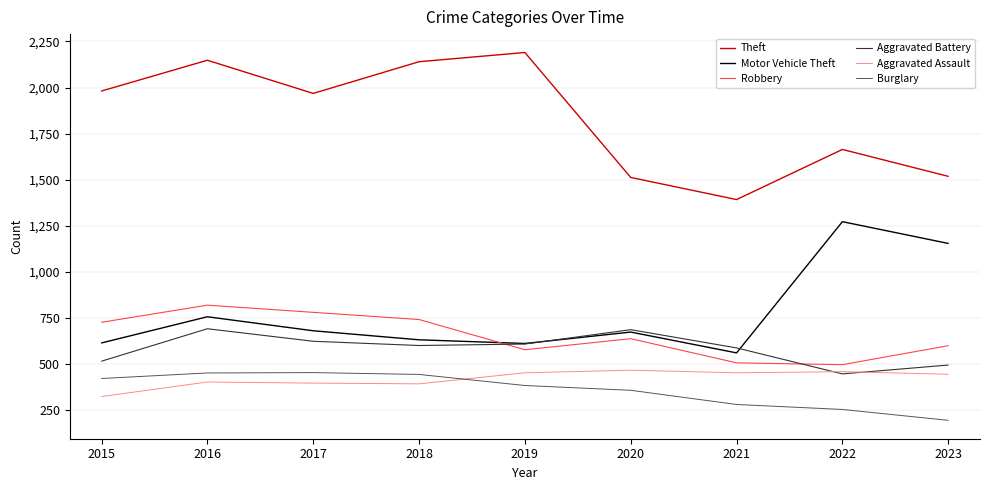

What is the approximate value of Motor Vehicle Theft at 2021, to the nearest 10?

560